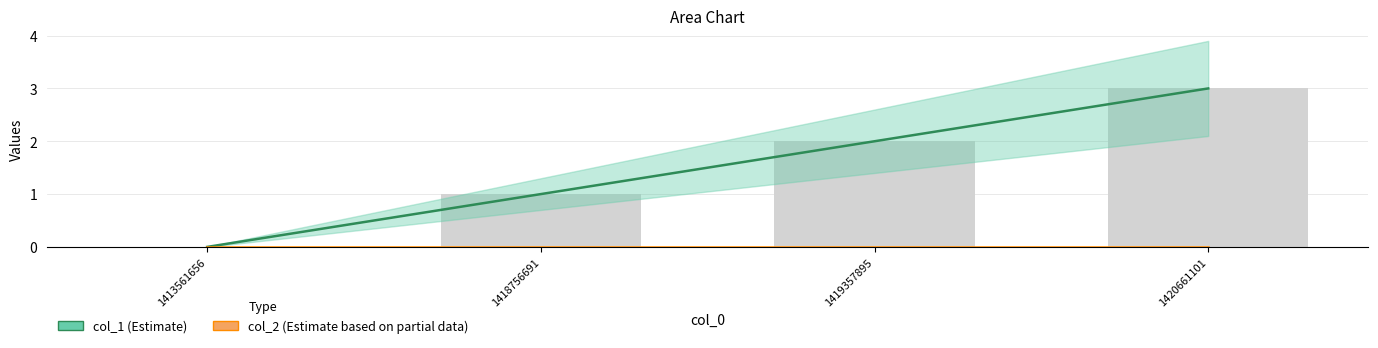

Which has a higher value, 1418756691 or 1419357895?

1419357895